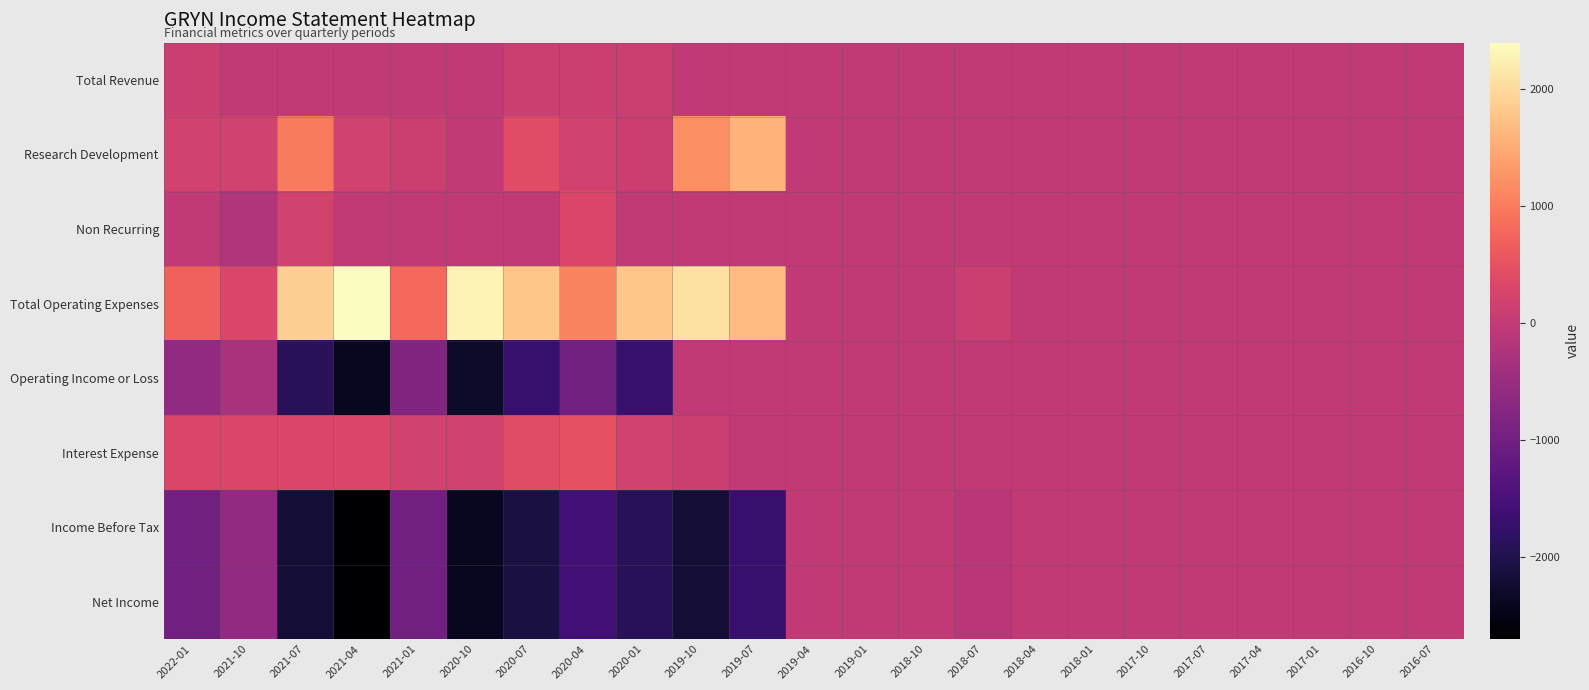

At 2016-07, list the series in order from smallest to largest.

Total Revenue, Research Development, Non Recurring, Total Operating Expenses, Operating Income or Loss, Interest Expense, Income Before Tax, Net Income